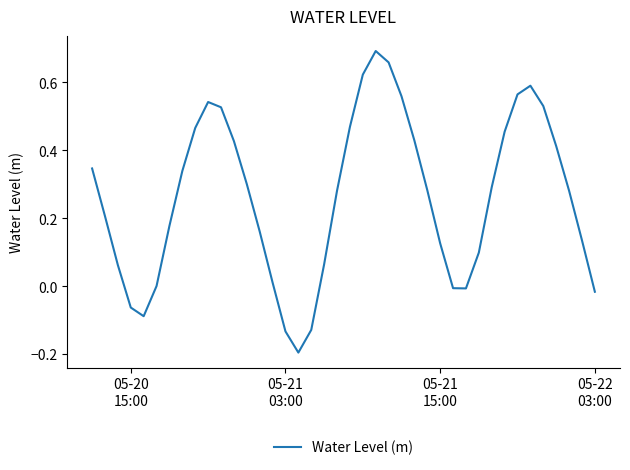

Does the chart display data point markers on the line(s)?

No